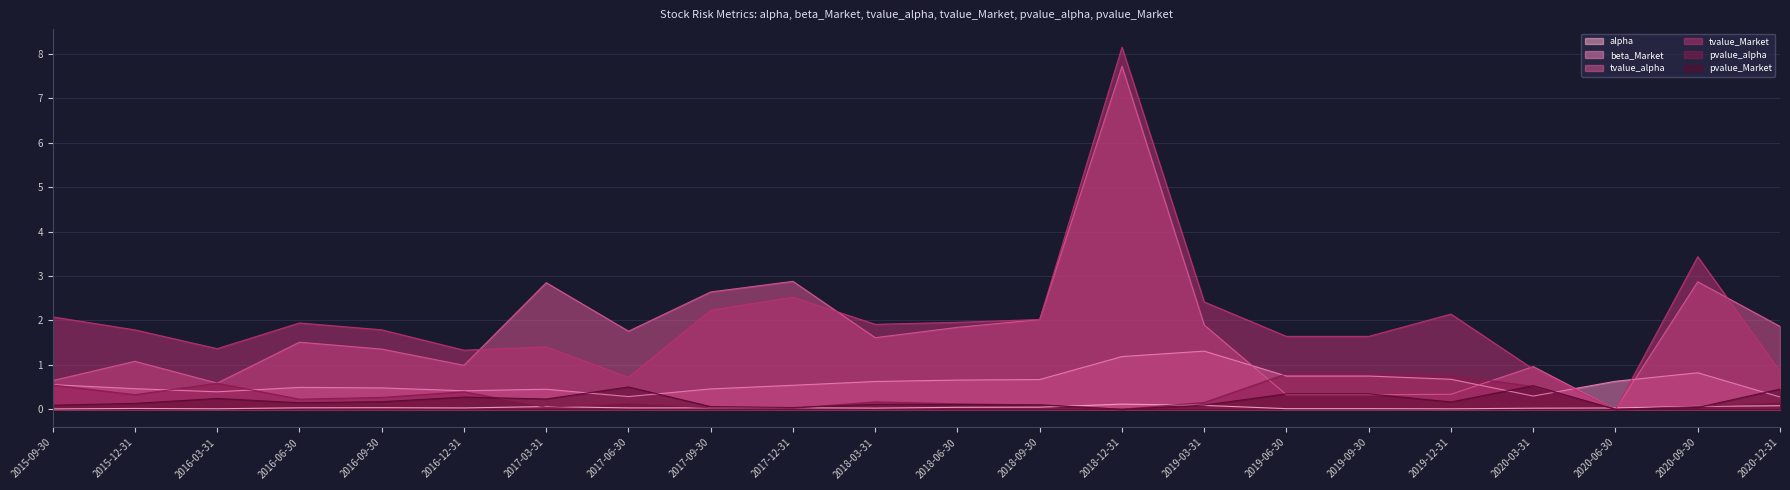

How many categories are shown in the chart?

22